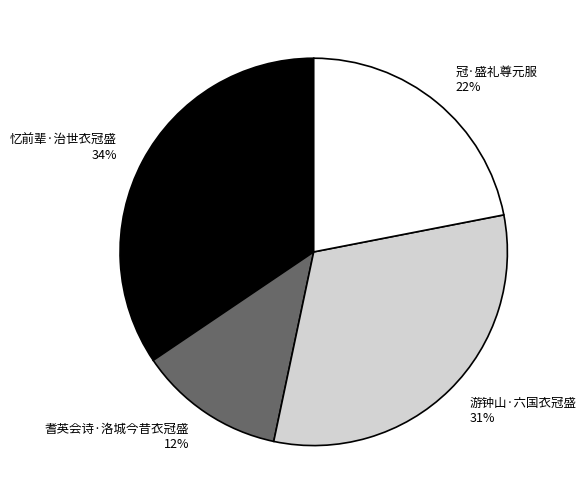

Which category has the smallest portion of the pie?

耆英会诗·洛城今昔衣冠盛